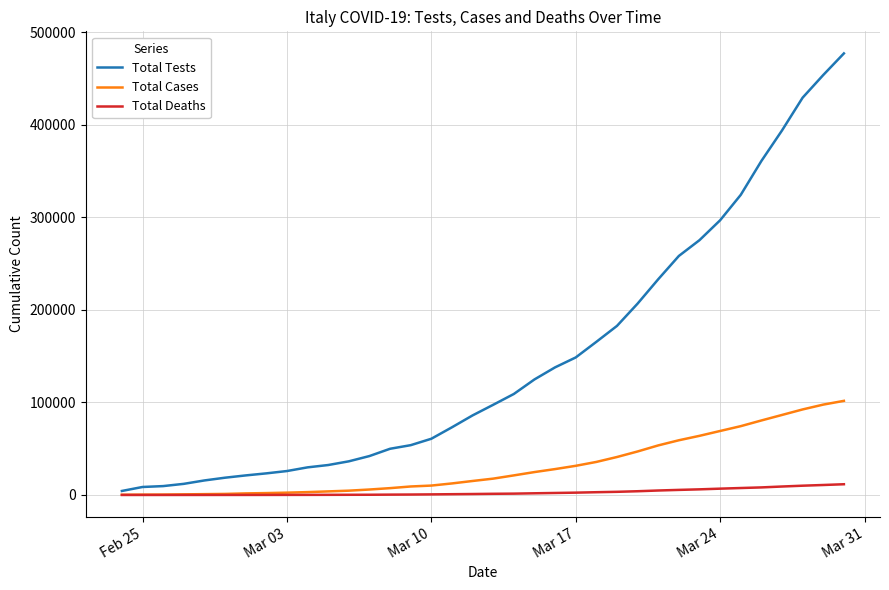

Which series has the widest spread of values?

Total Tests